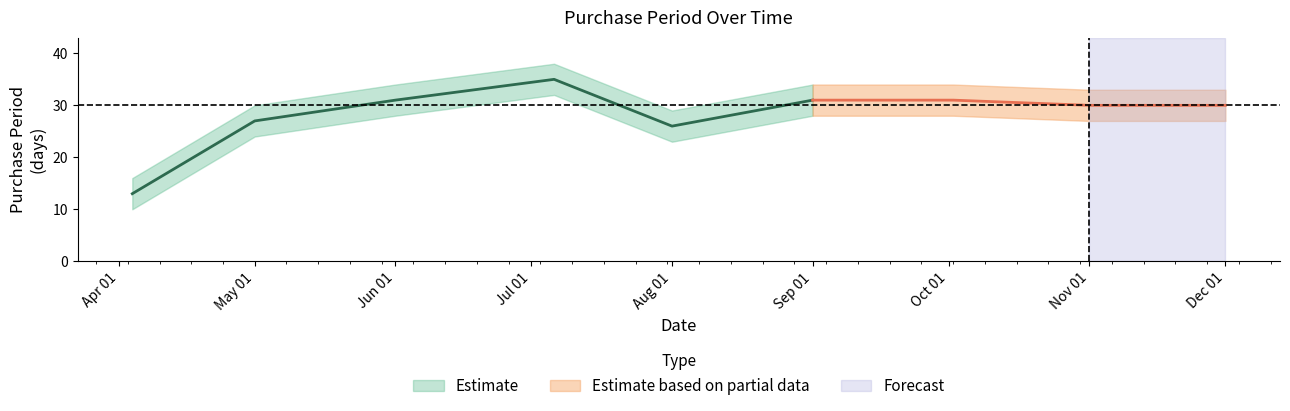

List the labels in order of value, smallest first.

2017-04-04, 2017-08-01, 2017-05-01, 2017-11-01, 2017-12-01, 2017-06-01, 2017-09-01, 2017-10-02, 2017-07-06